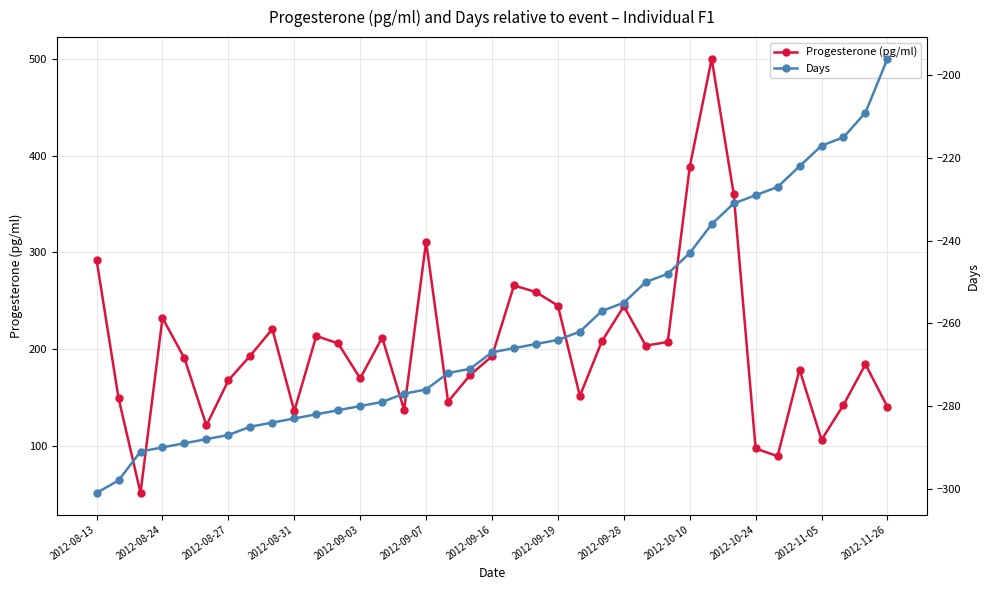

What is the difference between the second highest and second lowest values in the Progesterone (pg/ml) series?

298.9